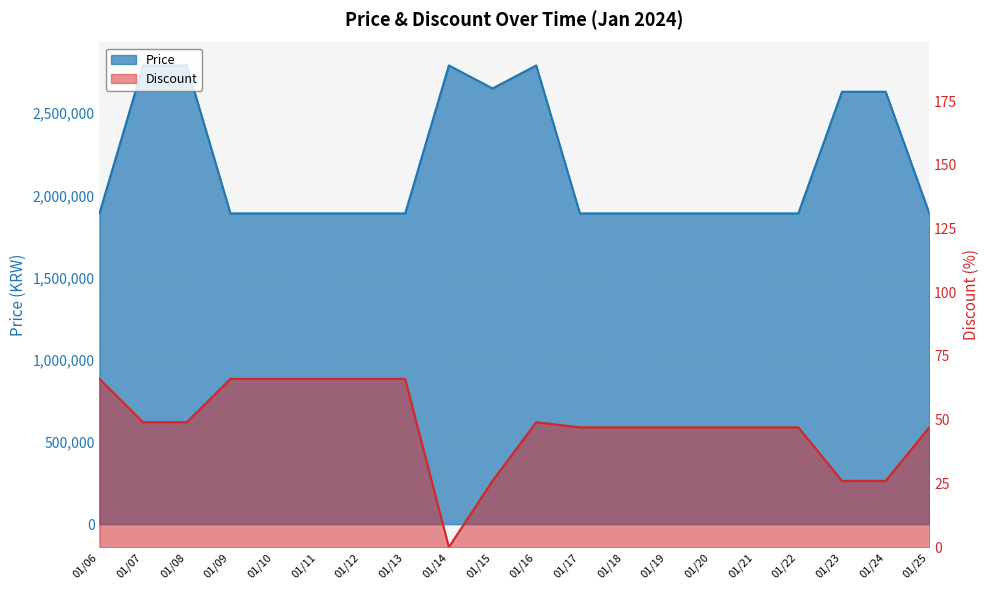

Which has a higher value, 01/16 or 01/12?

01/16